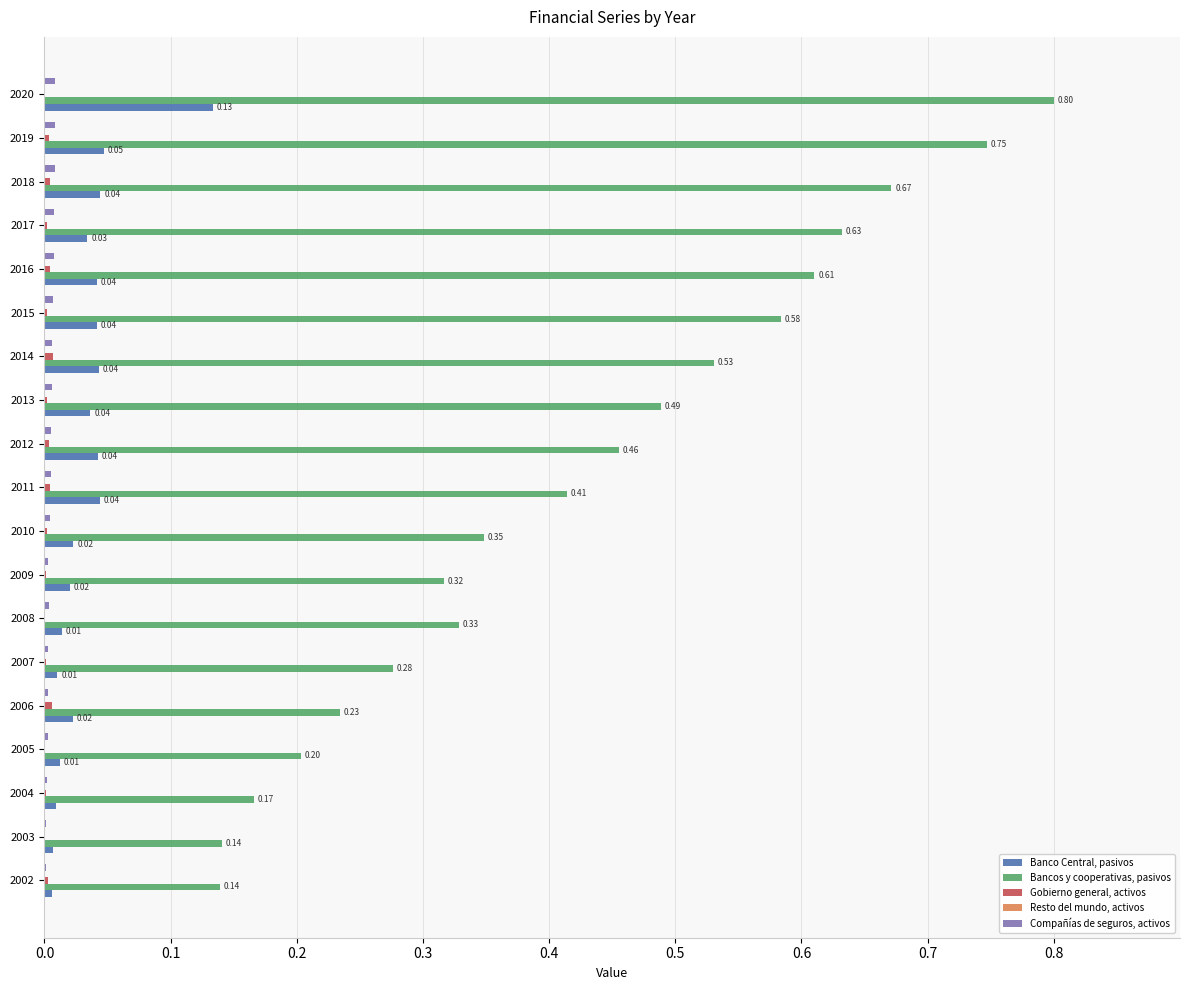

Which series changed the most between 2005 and 2011?

Bancos y cooperativas, pasivos